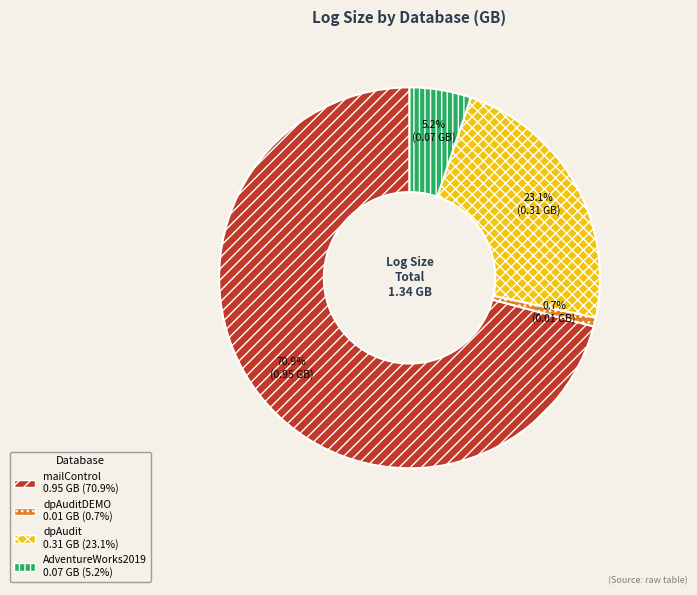

Is there a majority slice in this chart?

Yes